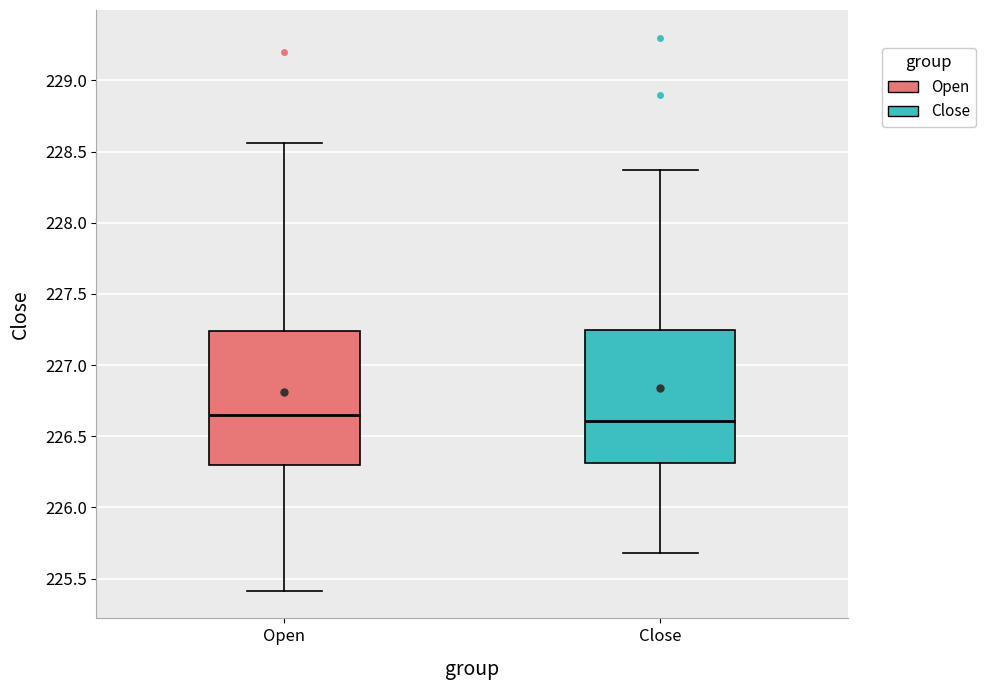

Where is the lower edge of the box for Close on the y-axis? The values are not printed on the chart, so give them approximately, as read against the axis.

226.30